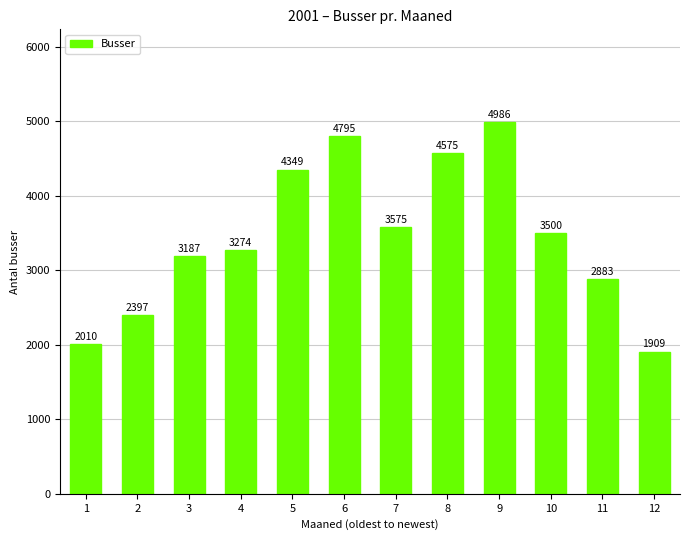

List the labels in order of value, largest first.

9, 6, 8, 5, 7, 10, 4, 3, 11, 2, 1, 12